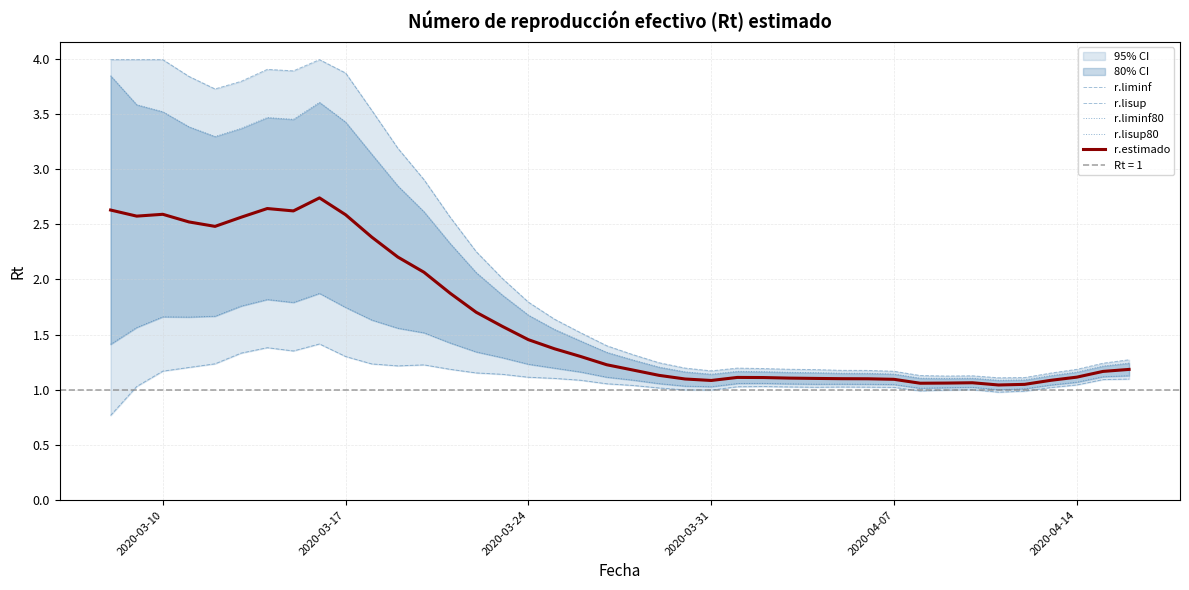

Which series has the largest range (max minus min)?

r.lisup